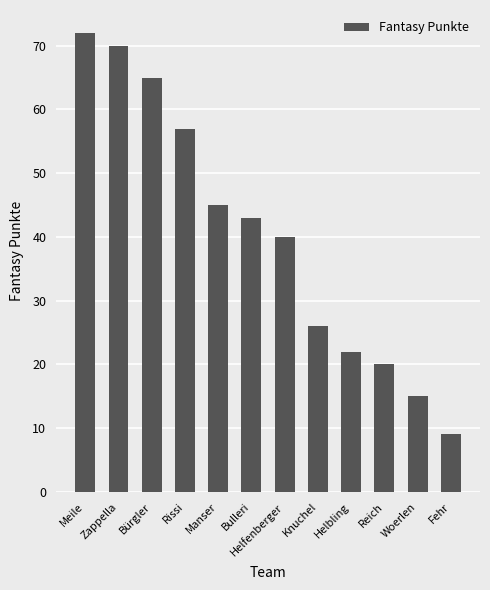

List the labels in order of value, smallest first.

Fehr, Woerlen, Reich, Helbling, Knuchel, Helfenberger, Bulleri, Manser, Rissi, Bürgler, Zappella, Meile